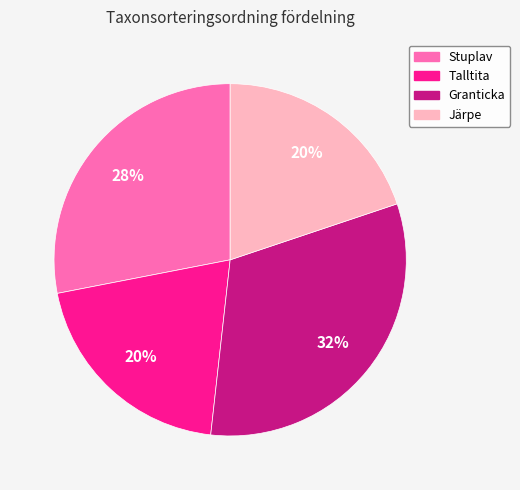

Approximately how many times larger is the value at Talltita compared to Stuplav?

0.7